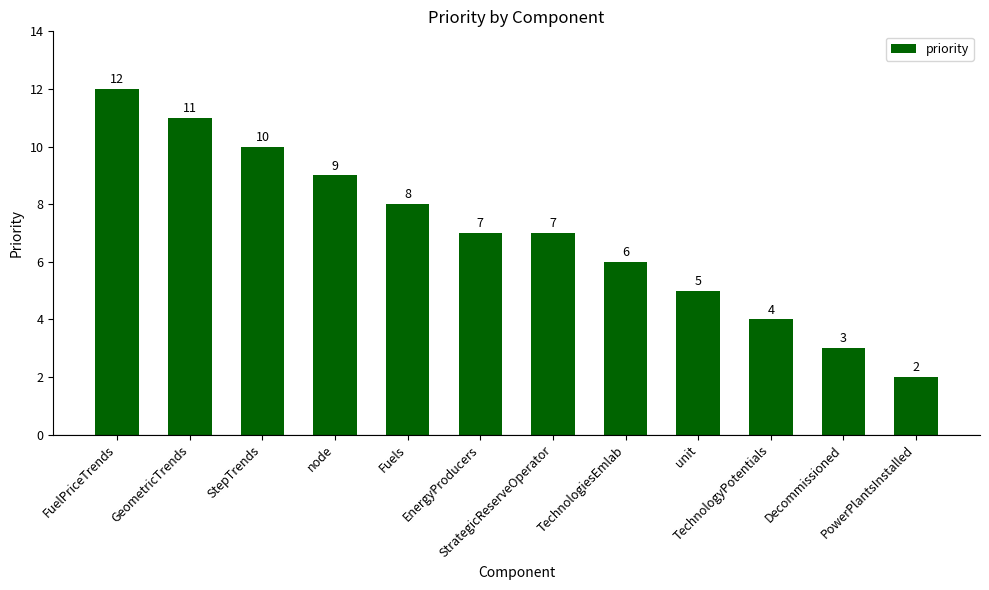

True or false: the data shows 9 at node.

True